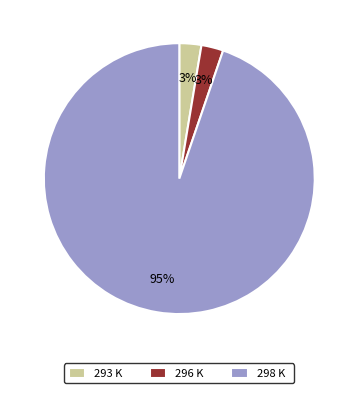

What is the majority slice?

298 K